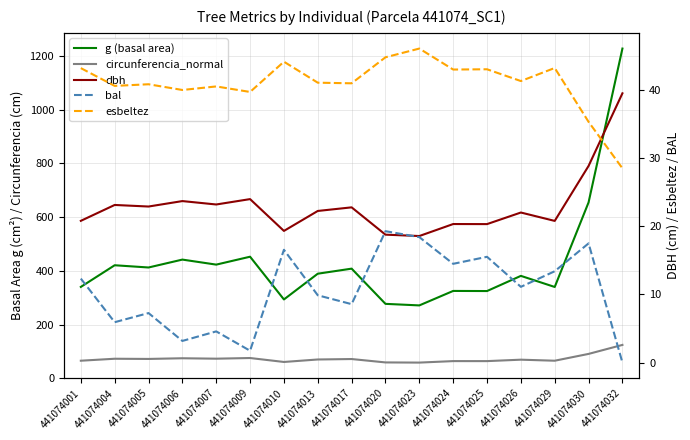

What is the difference between the highest and lowest values at 441074029?

326.4